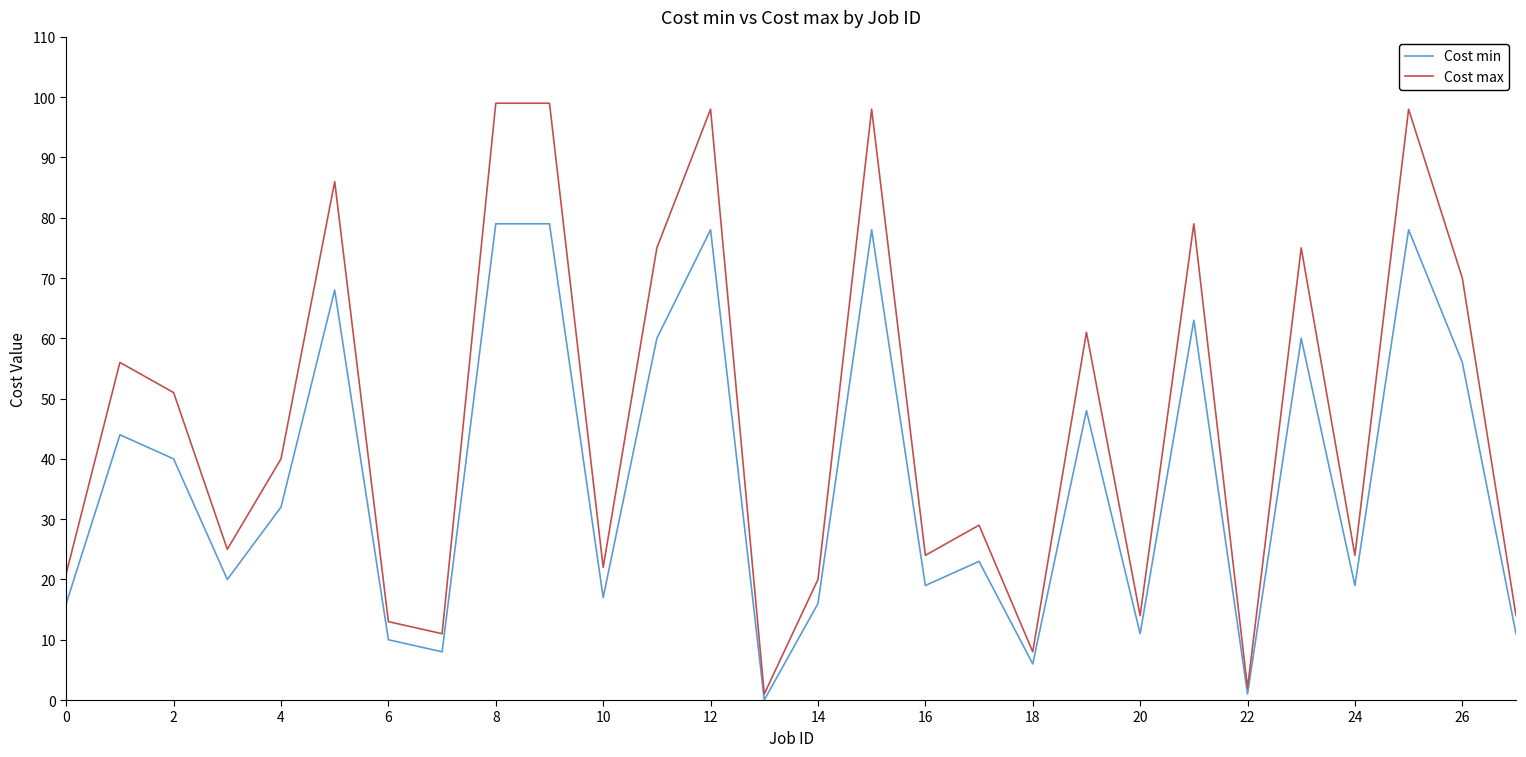

Which series has the largest total across all categories?

Cost max